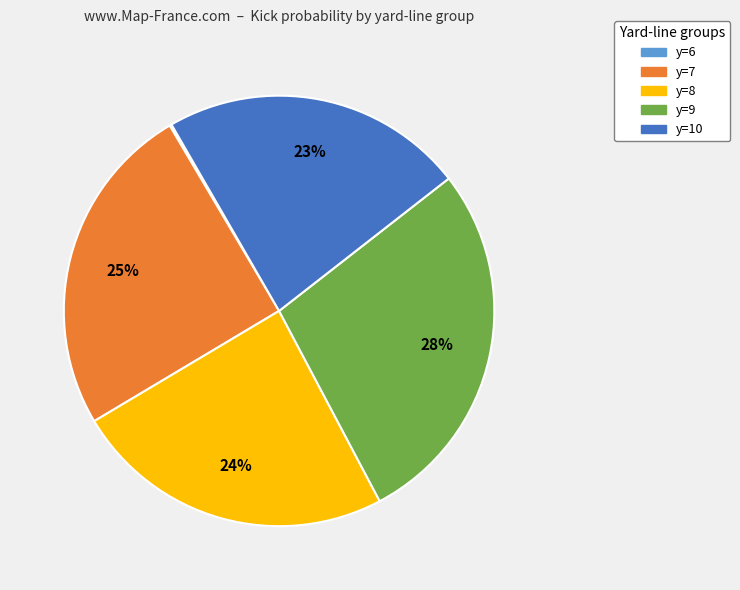

Combined, do y=7 and y=9 account for over 50%?

Yes